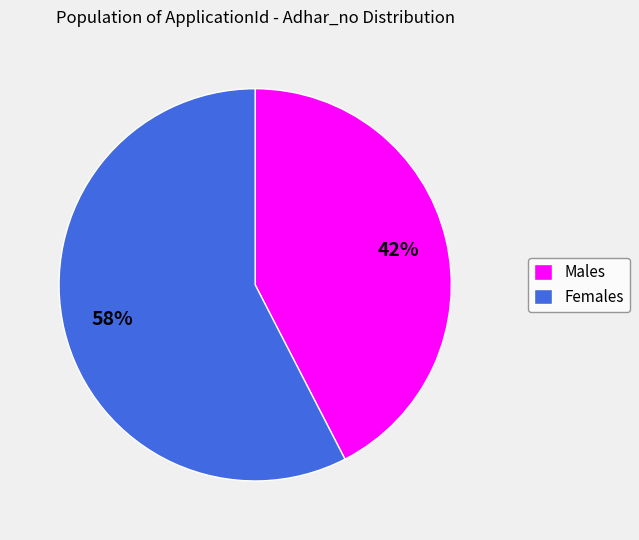

To the nearest percent, what portion does Males represent?

42%